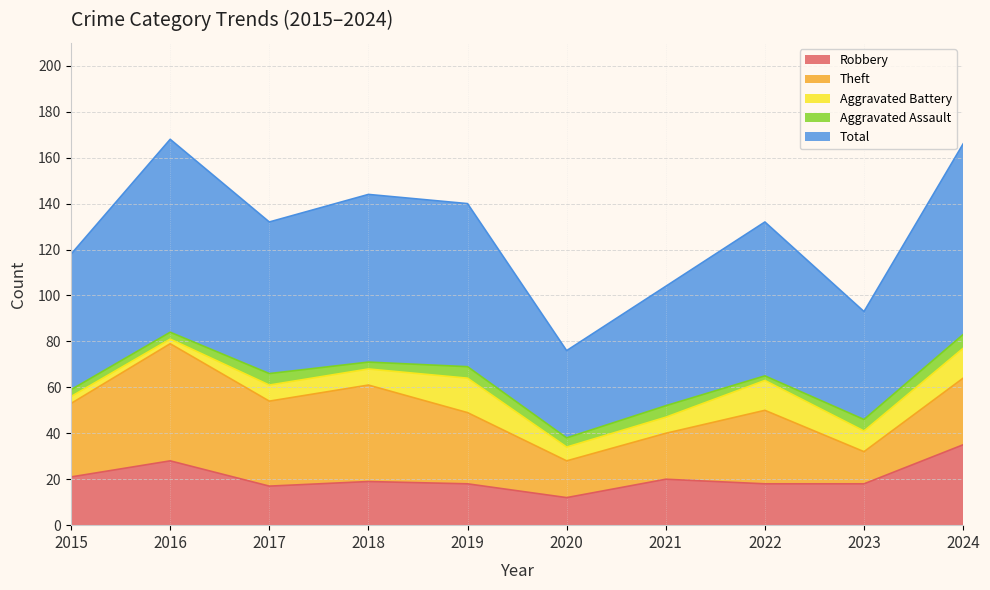

Is the value of Total at 2023 greater than the value of Robbery at 2021?

Yes